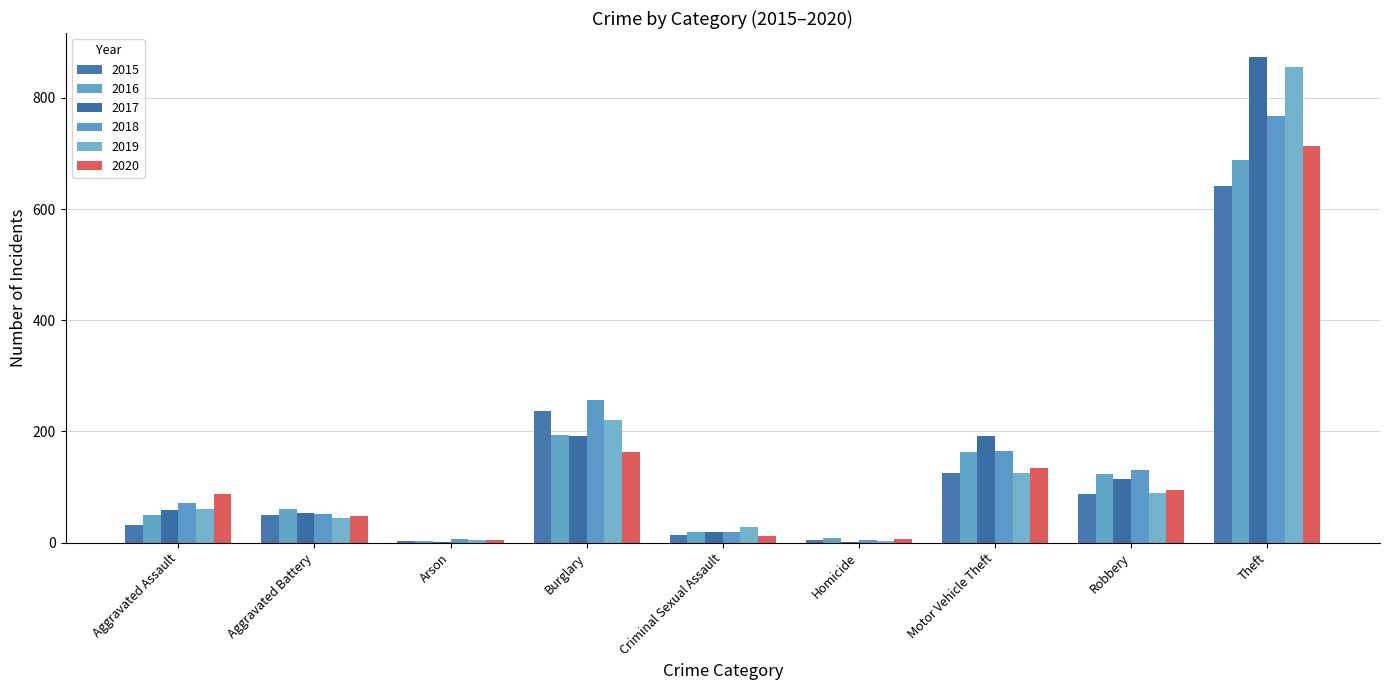

Read the 2016 value at Robbery, to the nearest 50.

100